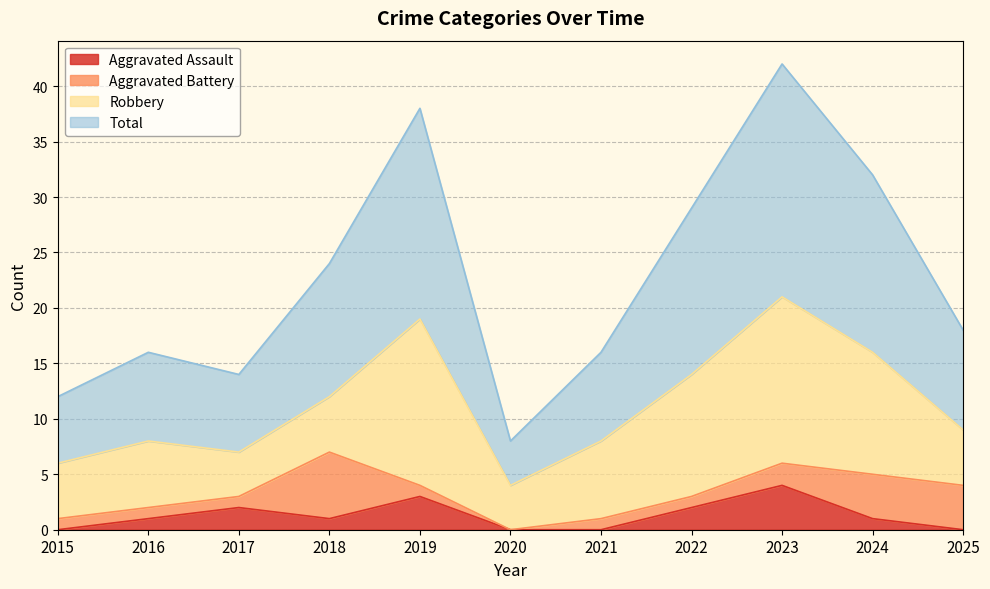

At which category does Aggravated Assault reach its first local valley?

2018